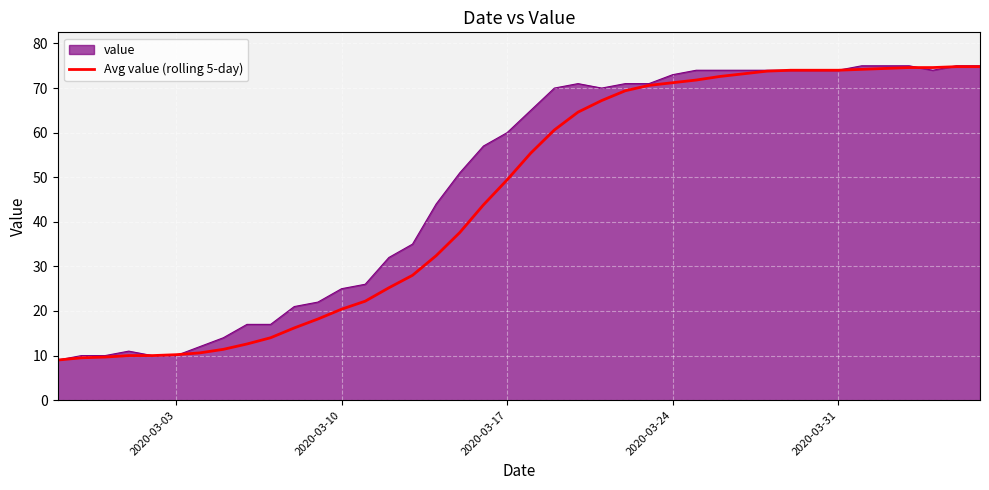

What is the greatest value displayed?

75.0